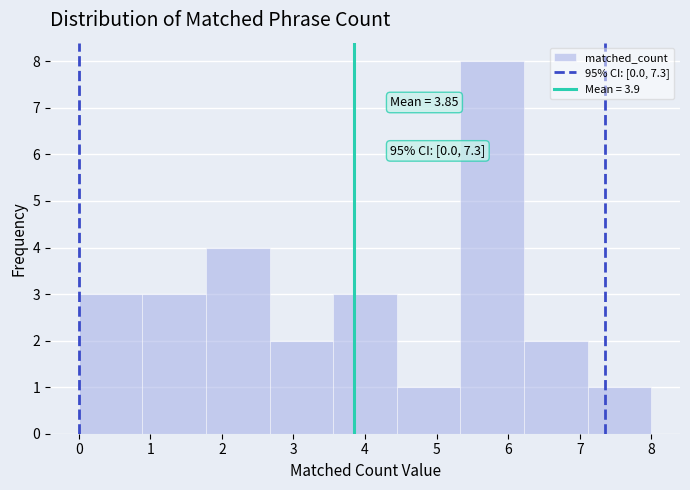

Over which range of the x-axis is the bar tallest?

5.3 to 6.2